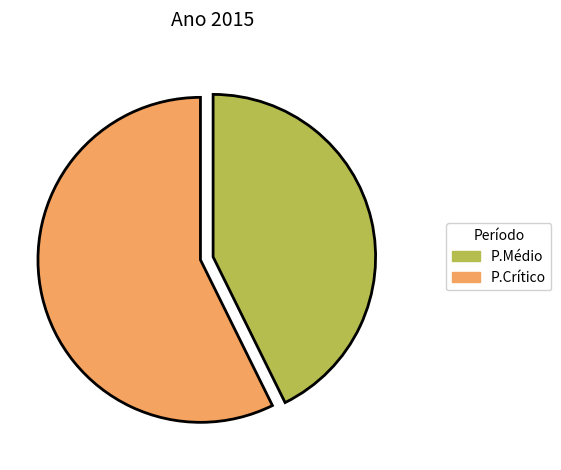

Rank the categories by value from highest to lowest.

P.Crítico, P.Médio